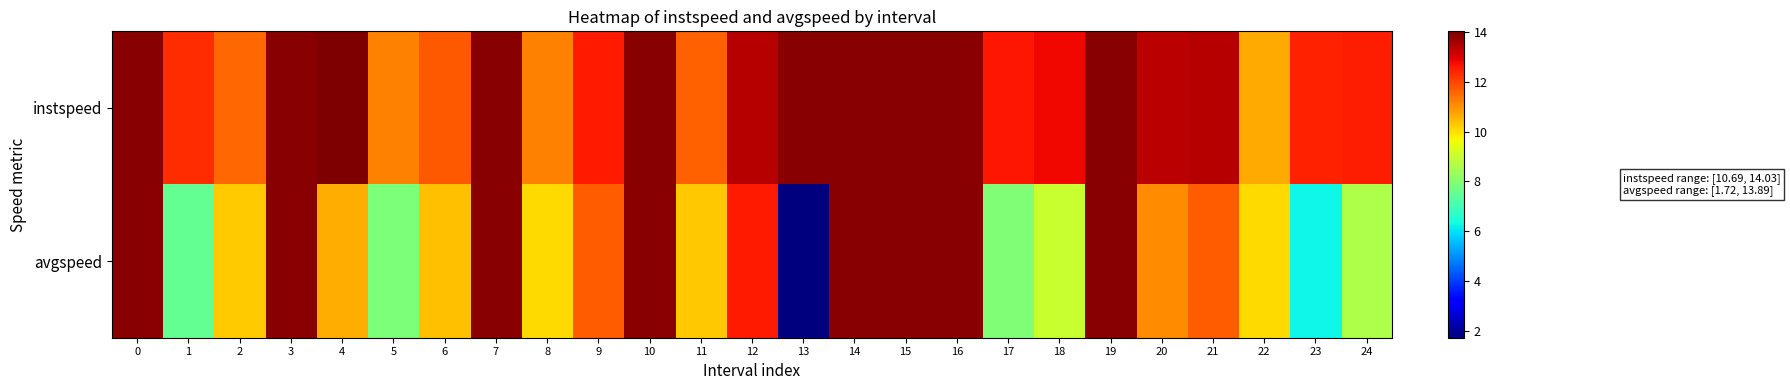

Which series has the largest total across all categories?

instspeed